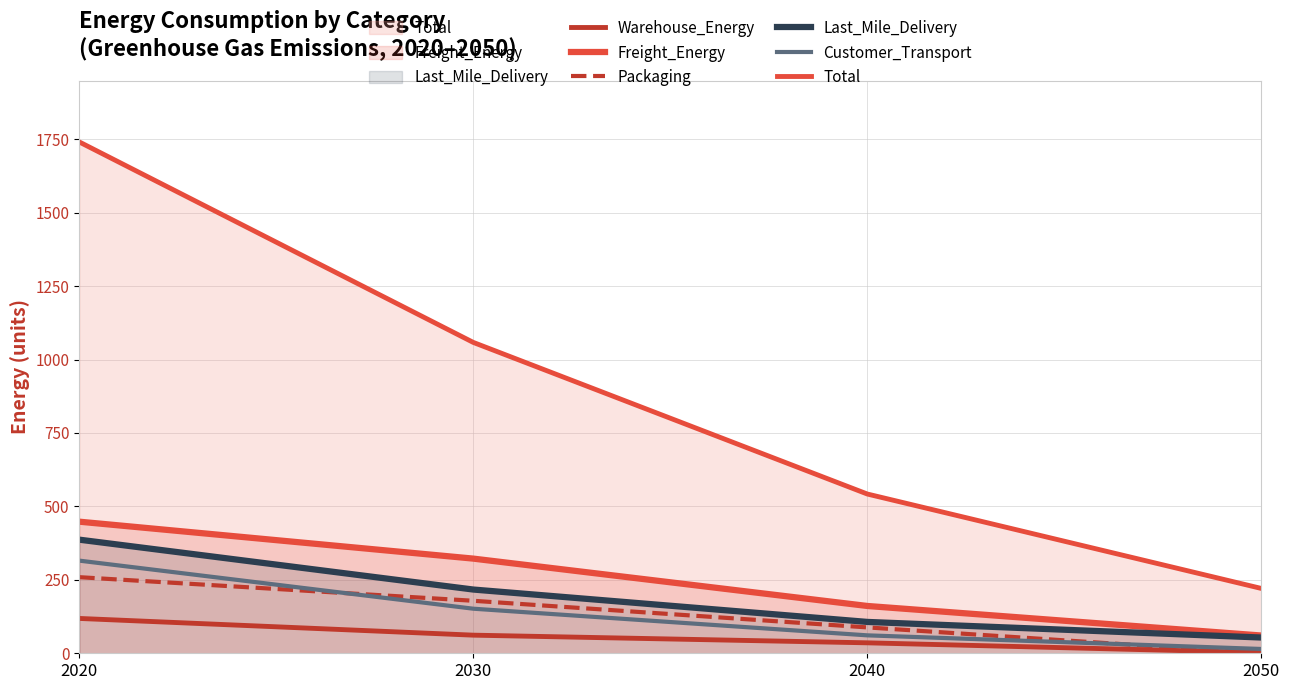

Which series has the largest total across all categories?

Total